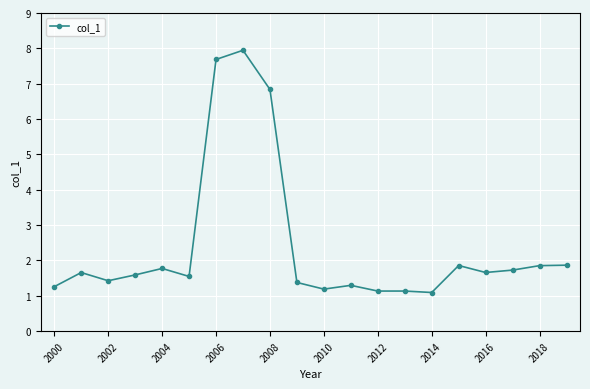

What is the value of the 12th point from the left?

1.3